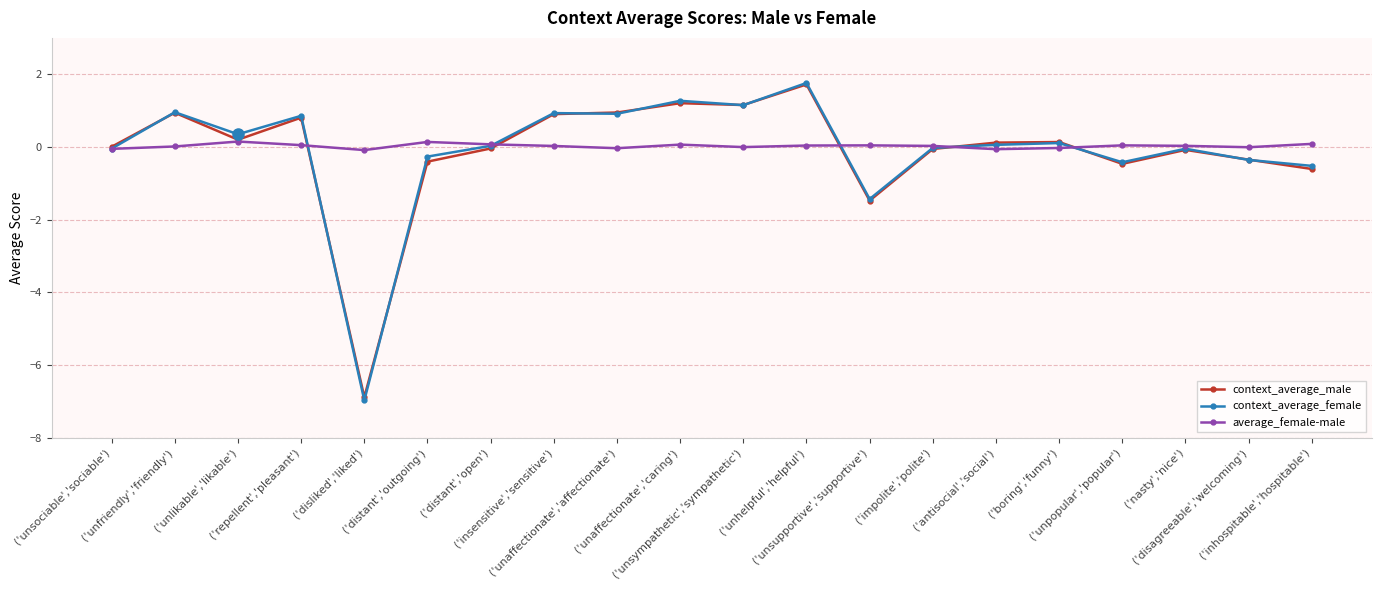

Which series has the widest spread of values?

context_average_female